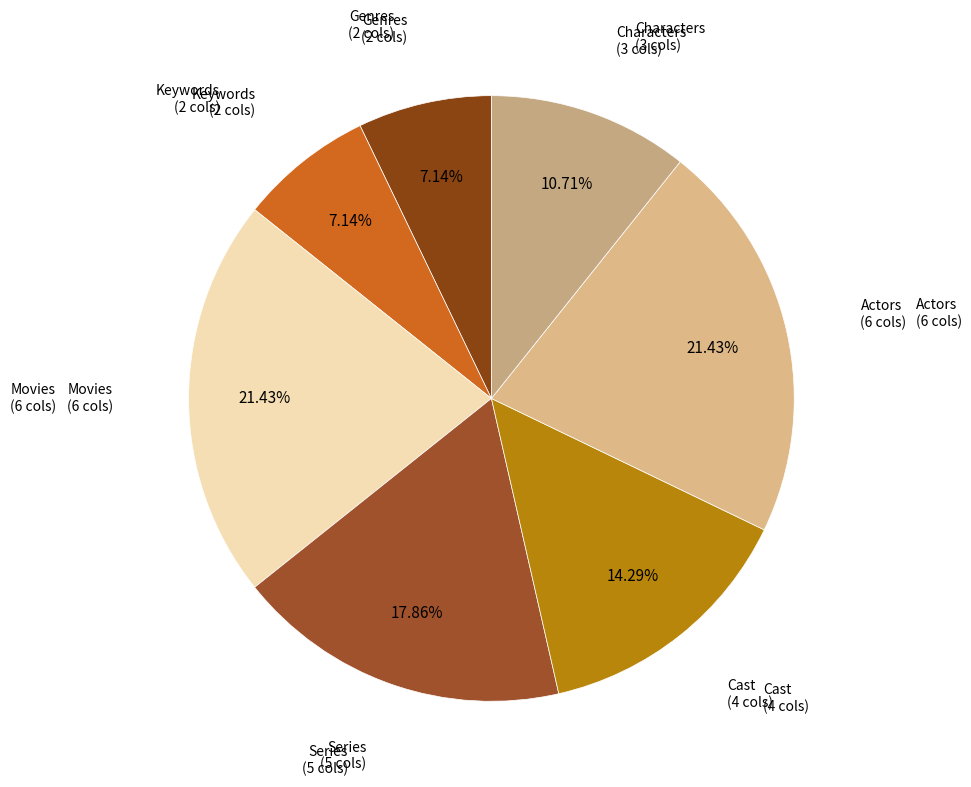

Is there any slice that represents more than half of the pie?

No